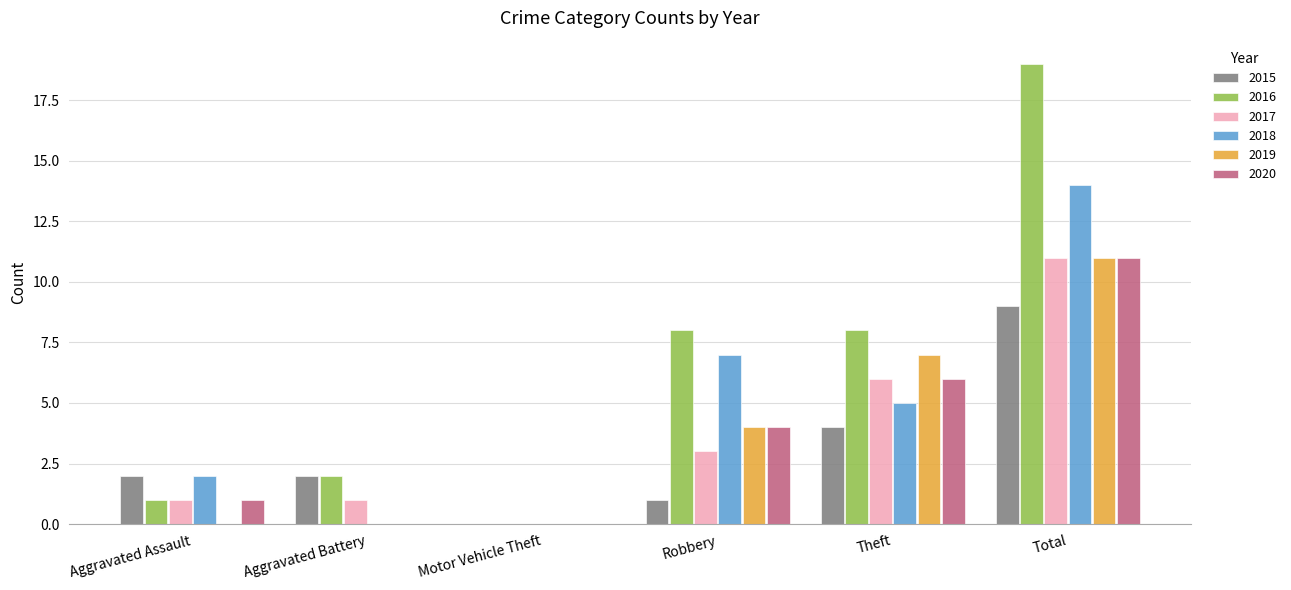

What is the maximum value for 2020?

11